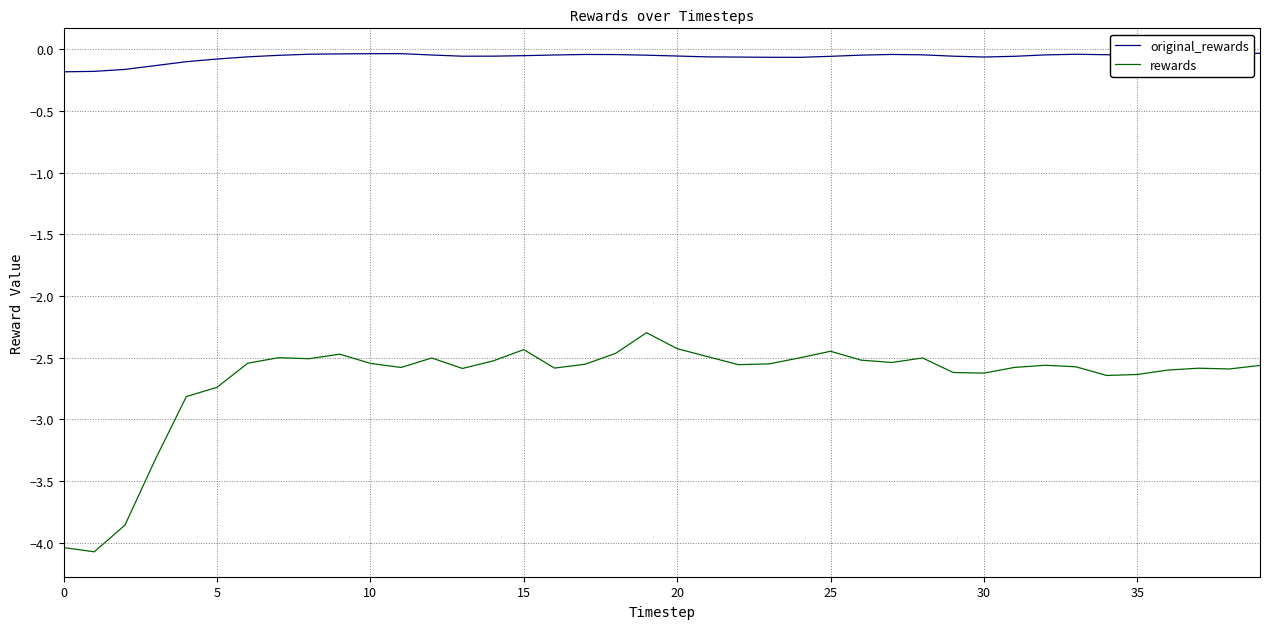

How many lines are shown in the chart?

2